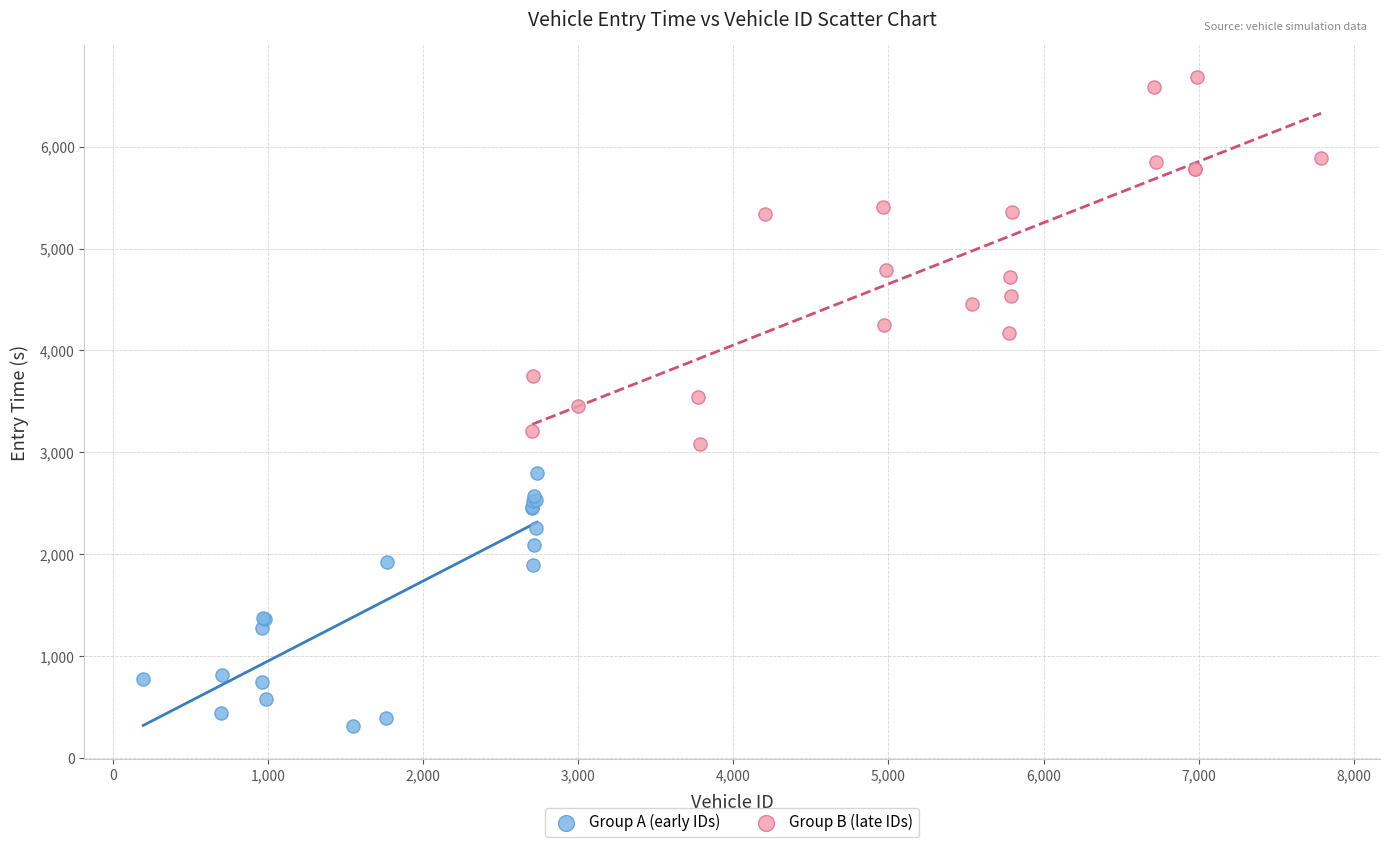

Which series reaches the maximum Y coordinate?

Group B (late IDs)